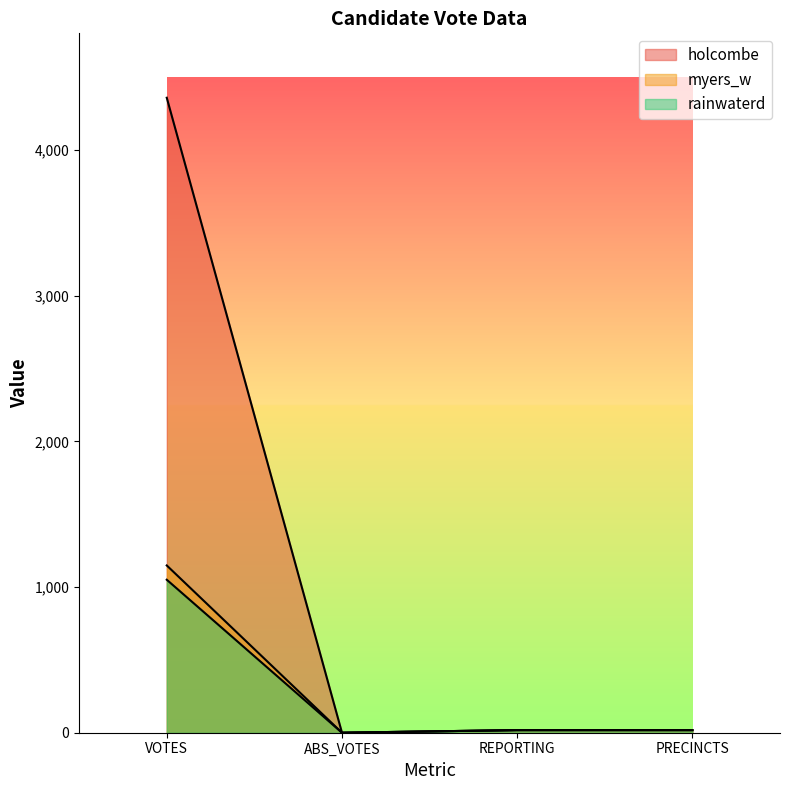

In rainwaterd, how many points are lower than both neighbors (excluding endpoints)?

1